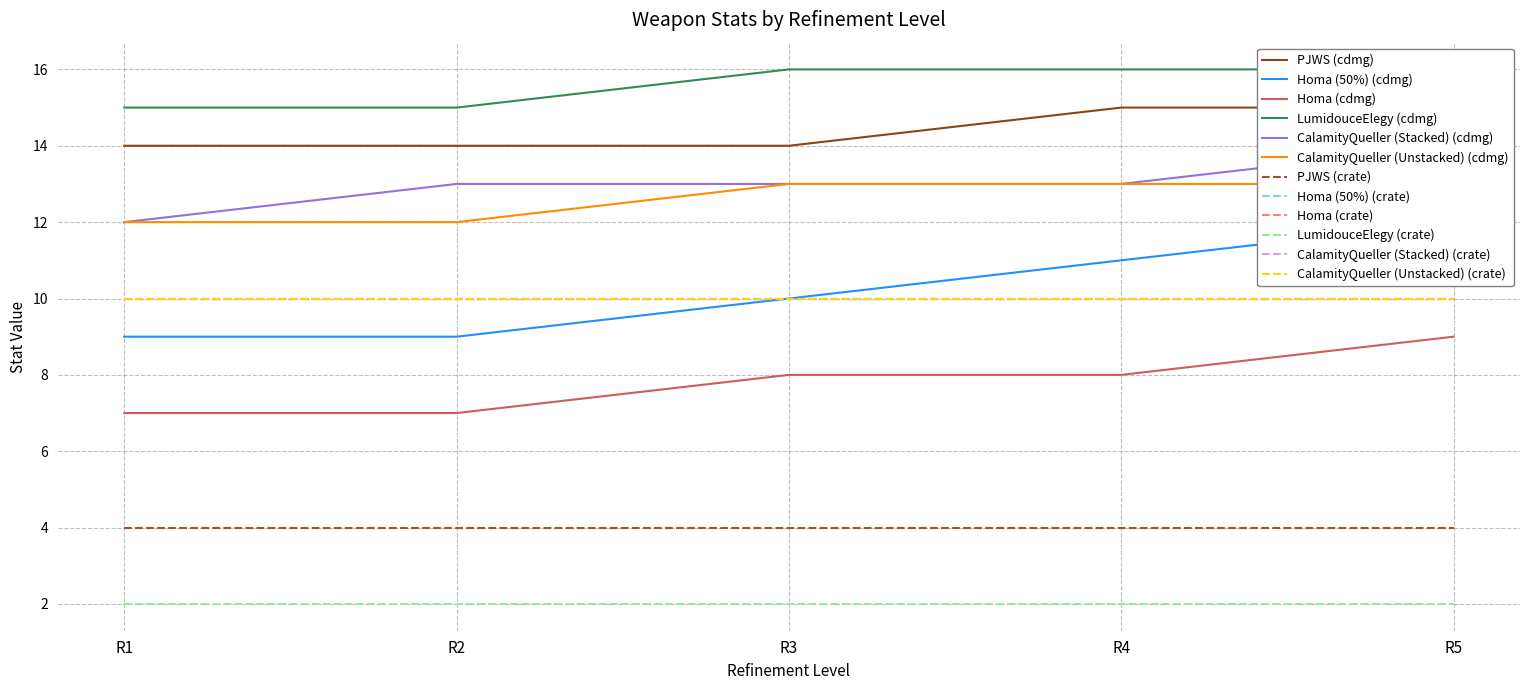

True or false: PJWS and Homa intersect in this chart.

False